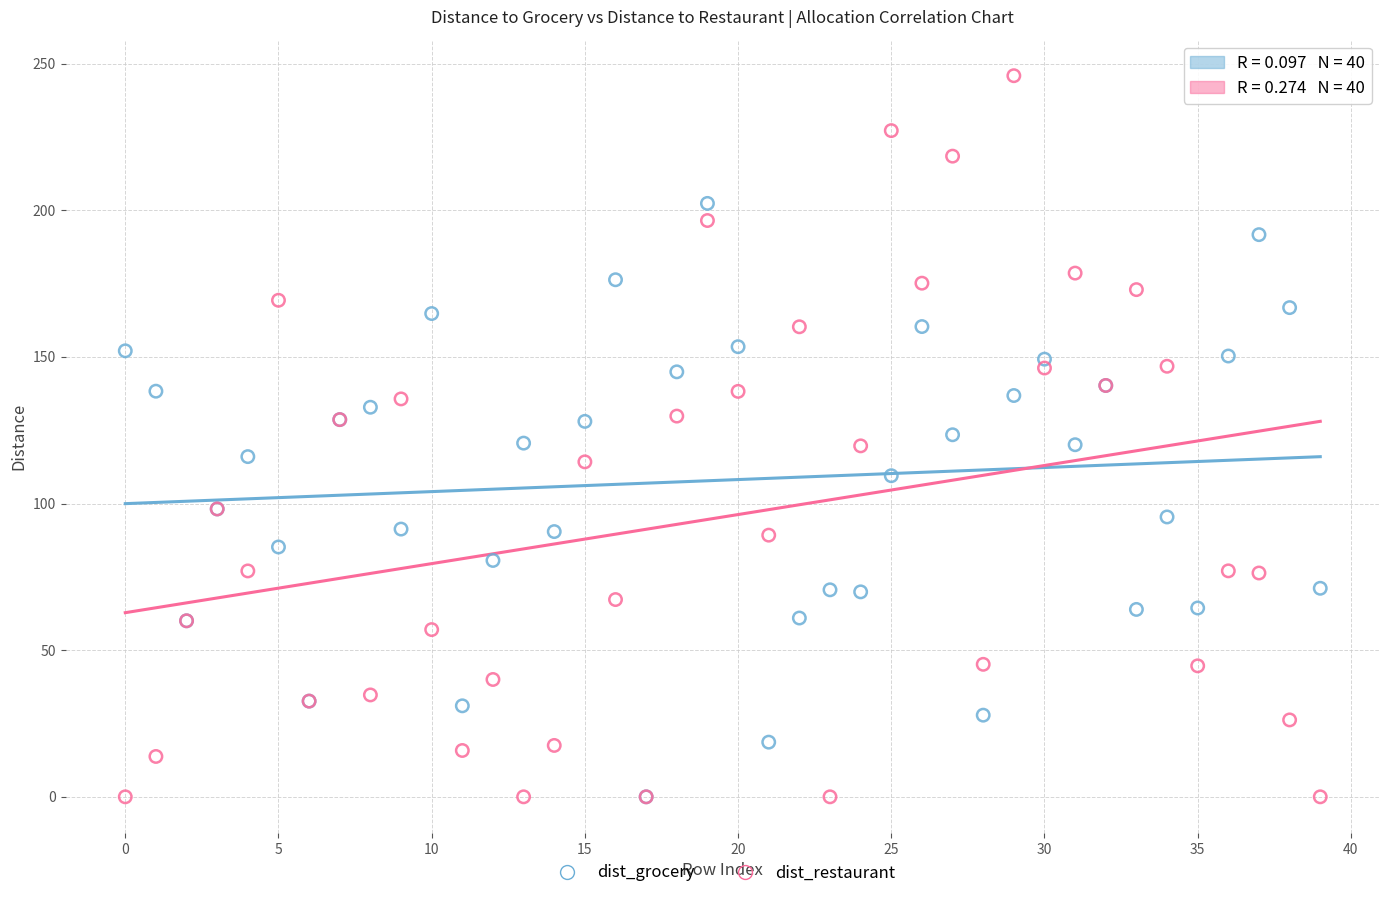

What are all the series names shown in the legend?

dist_grocery, dist_restaurant